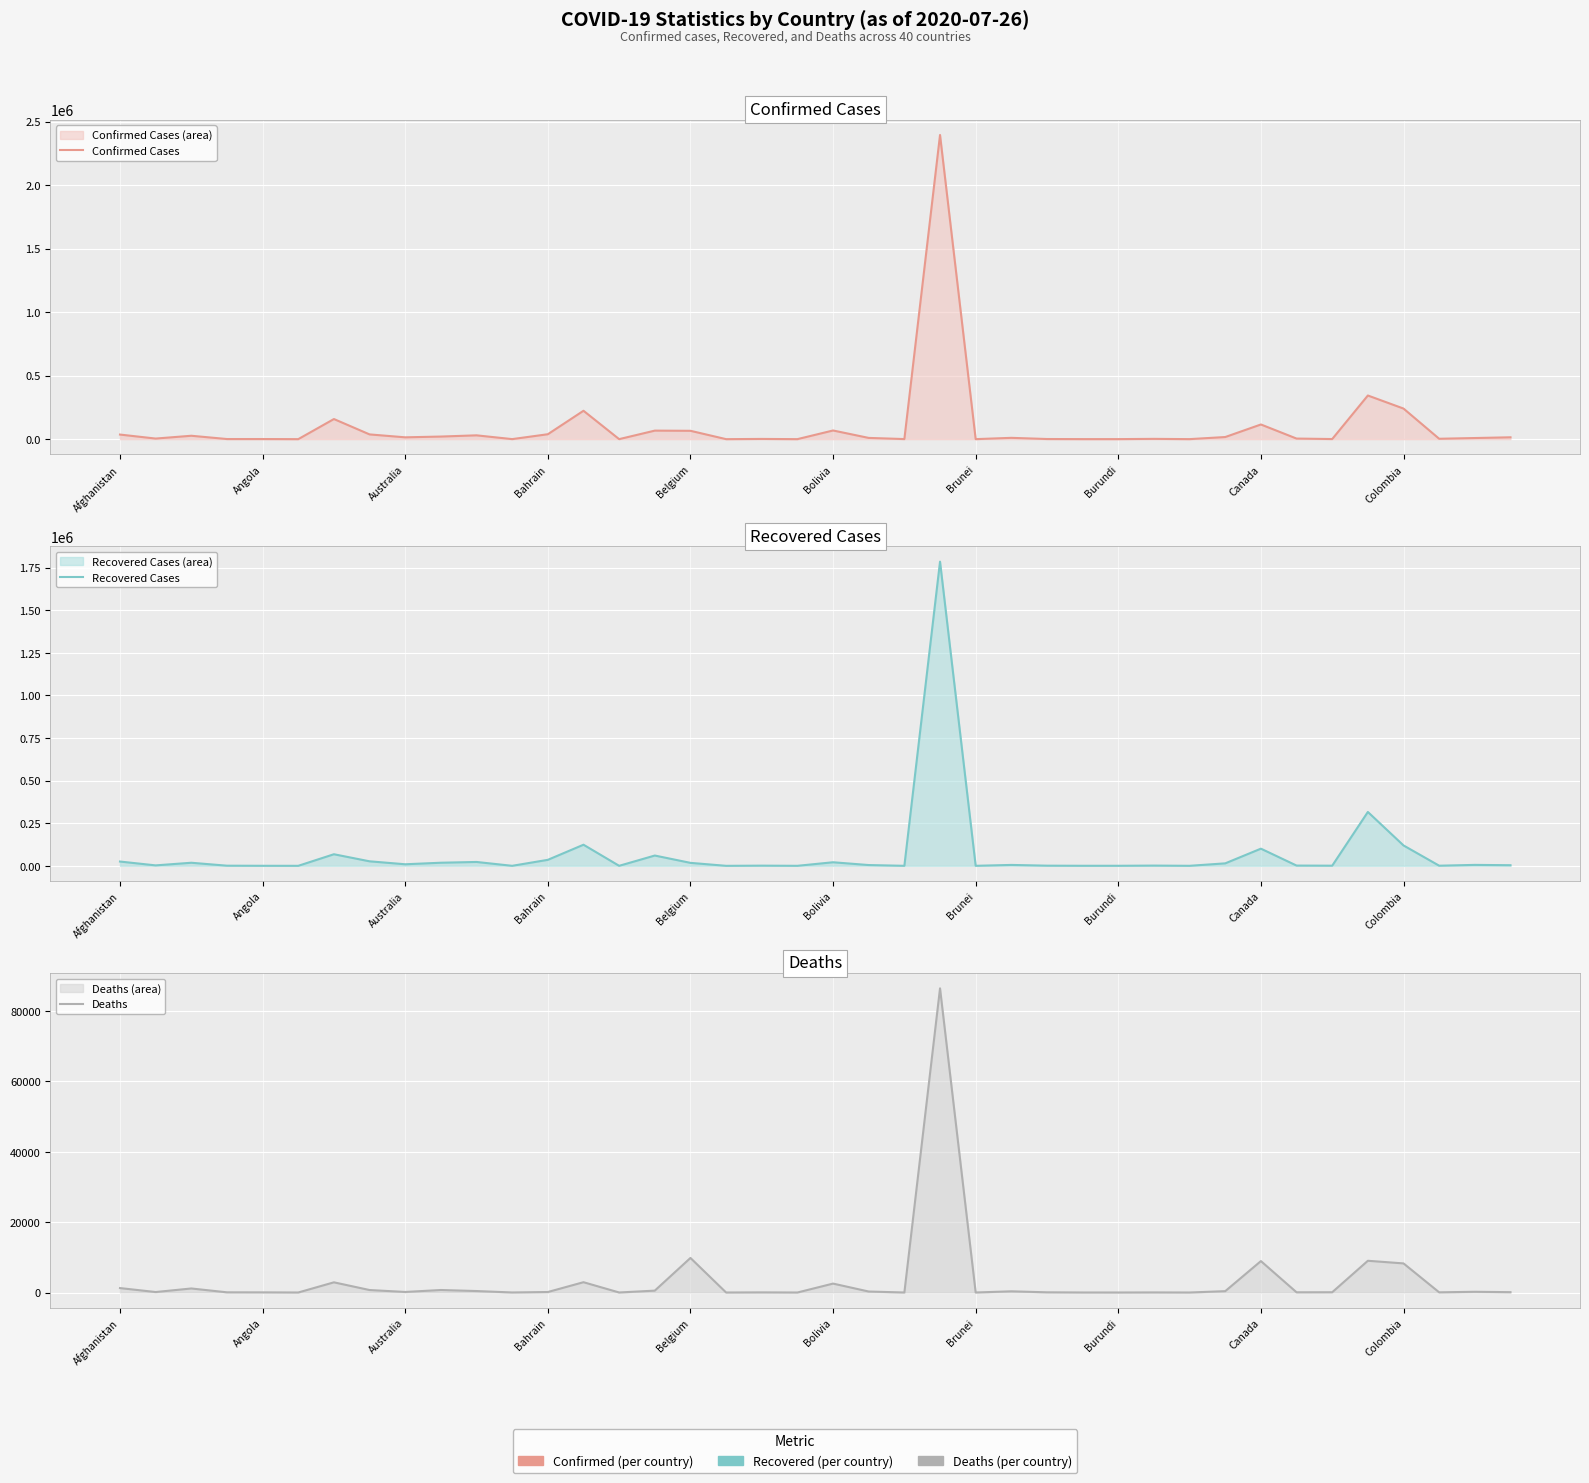

Where is Deaths nearest to the value 43224?

Belgium